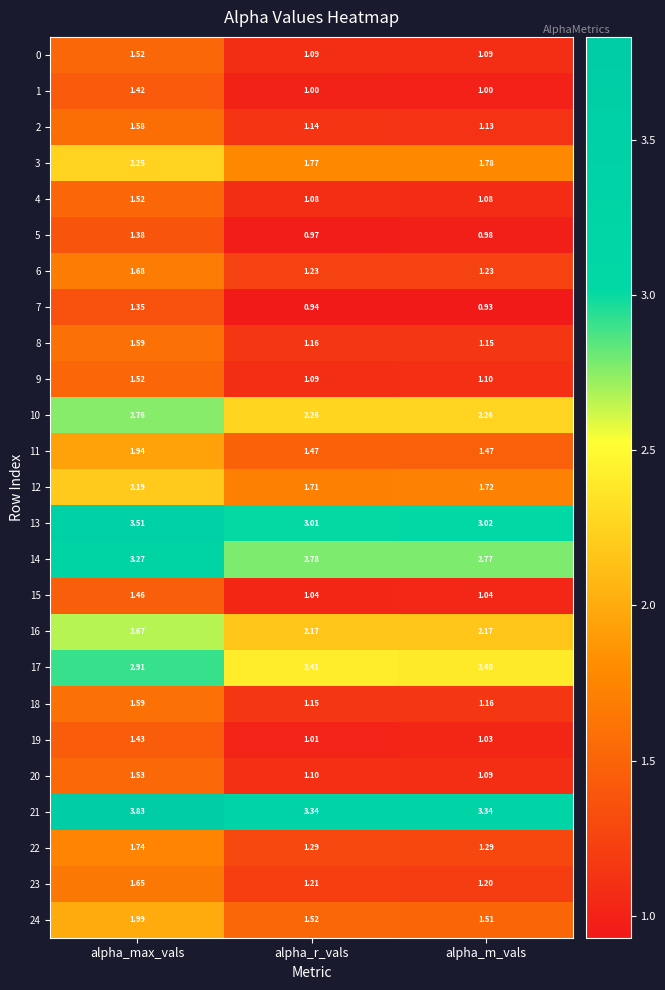

Which label corresponds to the smallest value in the chart?

alpha_m_vals